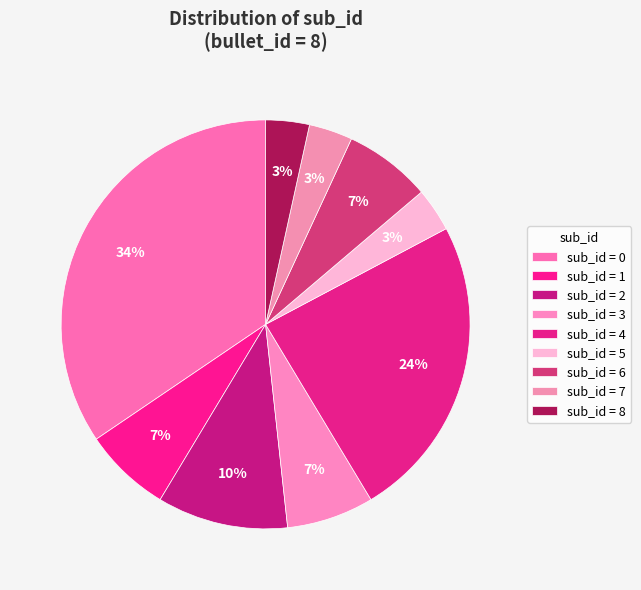

How many segments does this pie chart have?

9